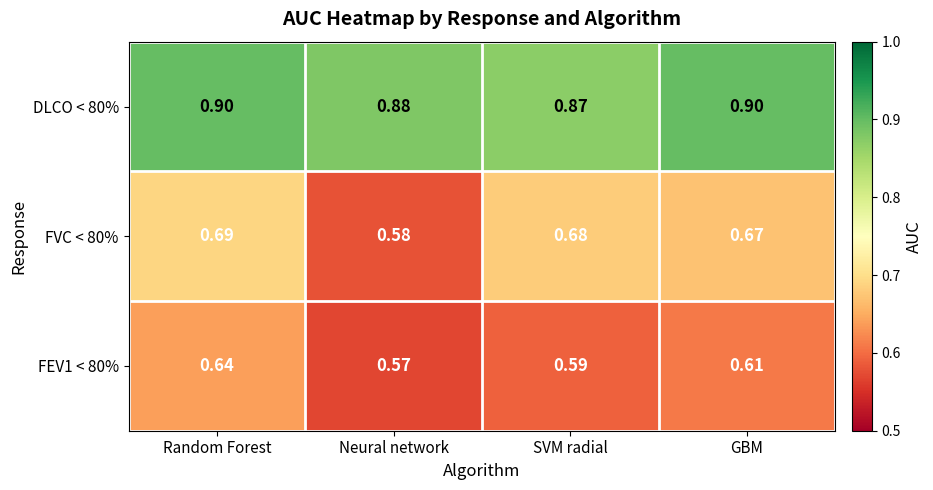

What is the spread (max minus min) of values at GBM?

0.3